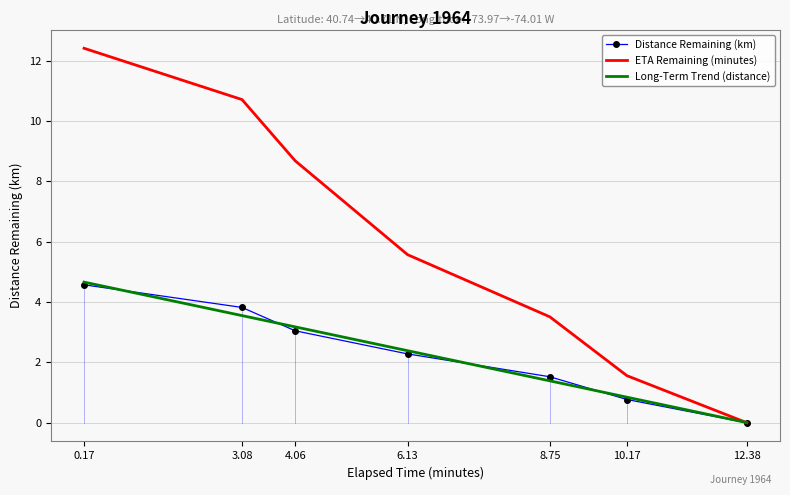

What is the sum of all distance_remaining_km values?

16.0